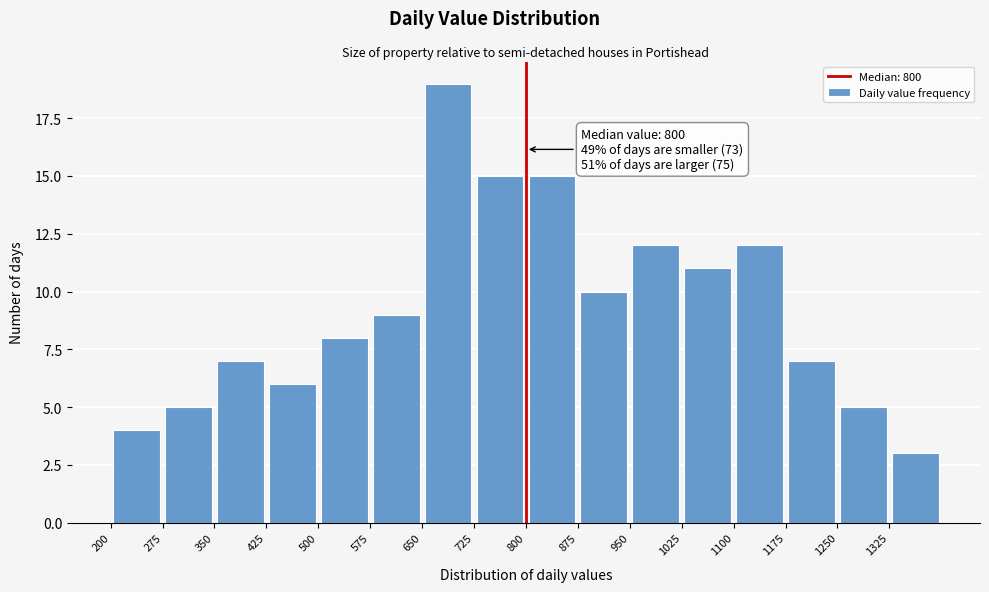

Which range on the x-axis has the tallest bar?

650 to 725